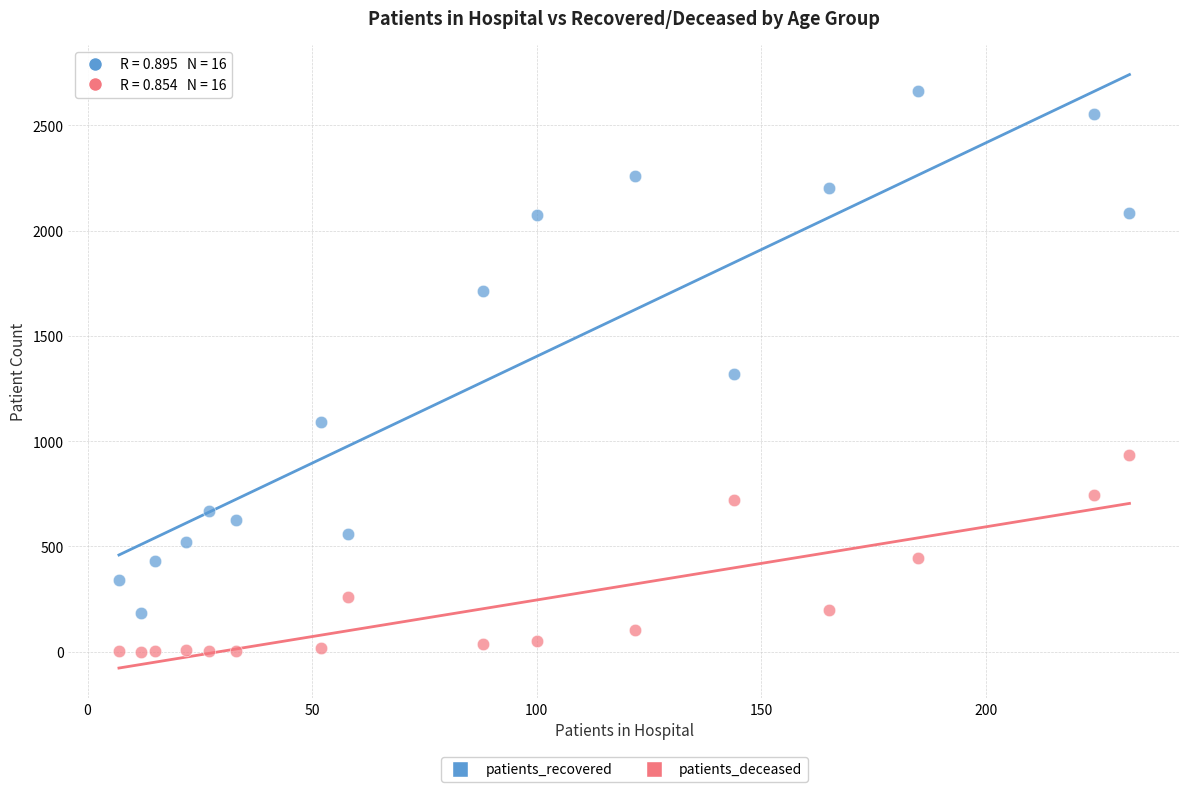

Across all data points, what is the range of X values (max minus min)?

225